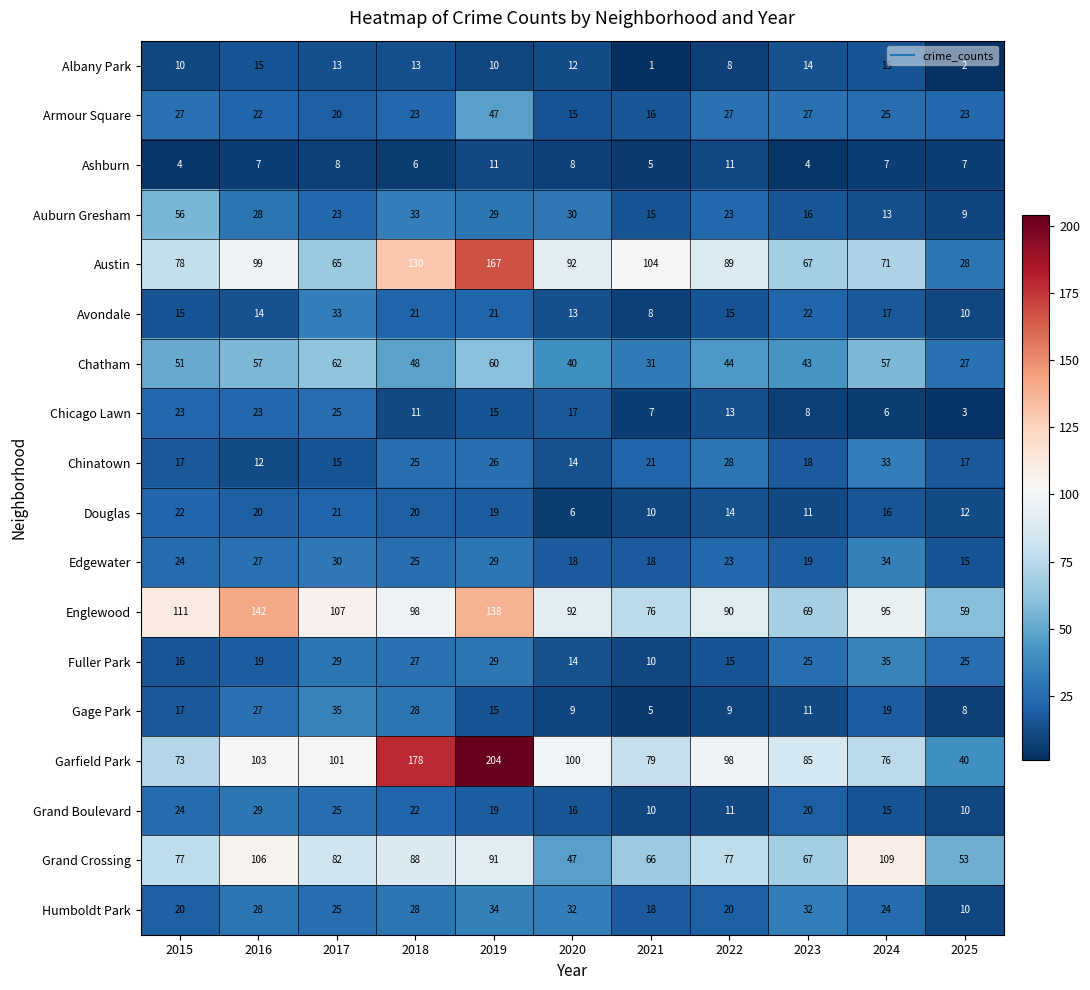

List the labels in order of Garfield Park value, largest first.

2019, 2018, 2016, 2017, 2020, 2022, 2023, 2021, 2024, 2015, 2025